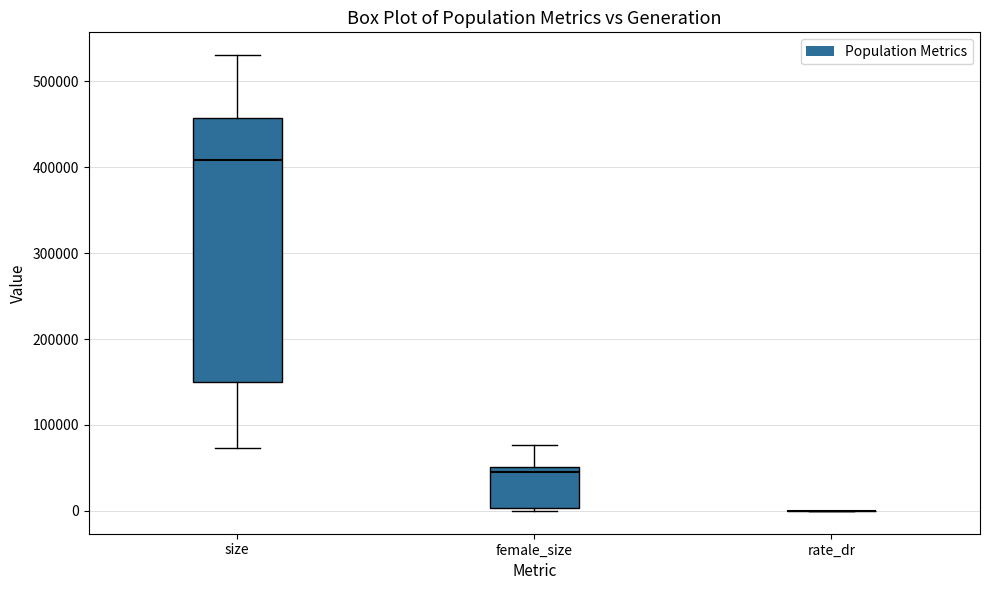

Reading left to right, transcribe this box plot: for each box, give where its median line is, the range the box spans, and where its two whiskers end, as read against the y-axis. The values are not printed on the chart, so give them approximately, as read against the axis.

size: median 410000, box 150000 to 460000, whiskers 70000 to 530000
female_size: median 50000 (just below the box's upper edge), box 0 to 50000, whiskers 0 (just below the box's lower edge) to 80000
rate_dr: box collapsed to a line at 0, whiskers 0 to 0